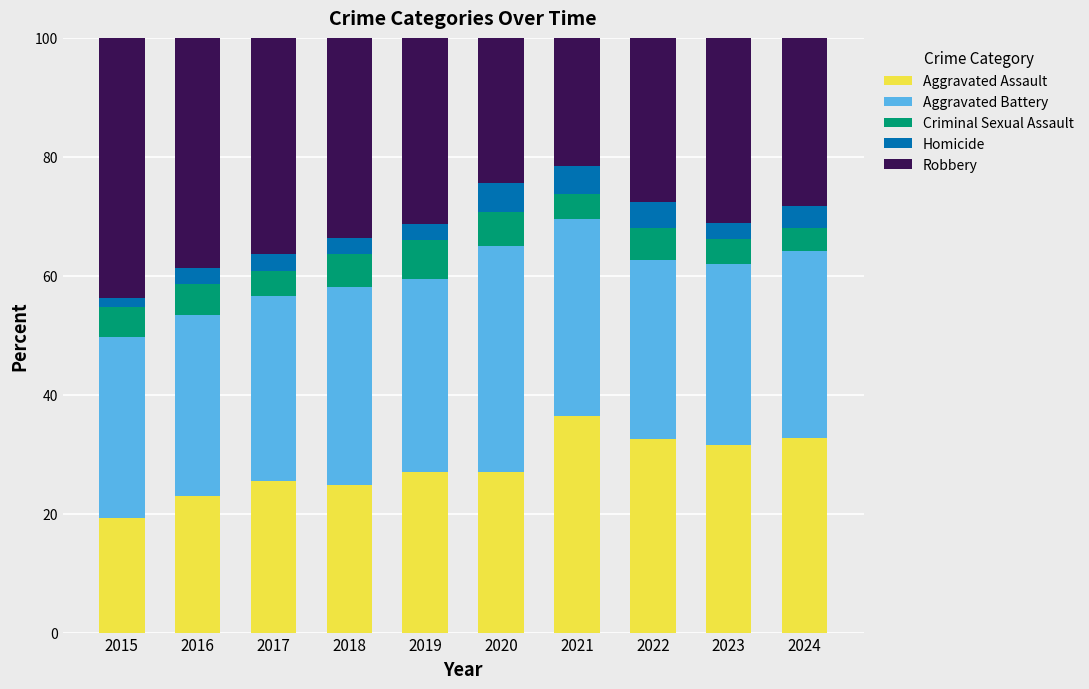

What is the sum of the Aggravated Assault values at 2019 and 2016?

50.0